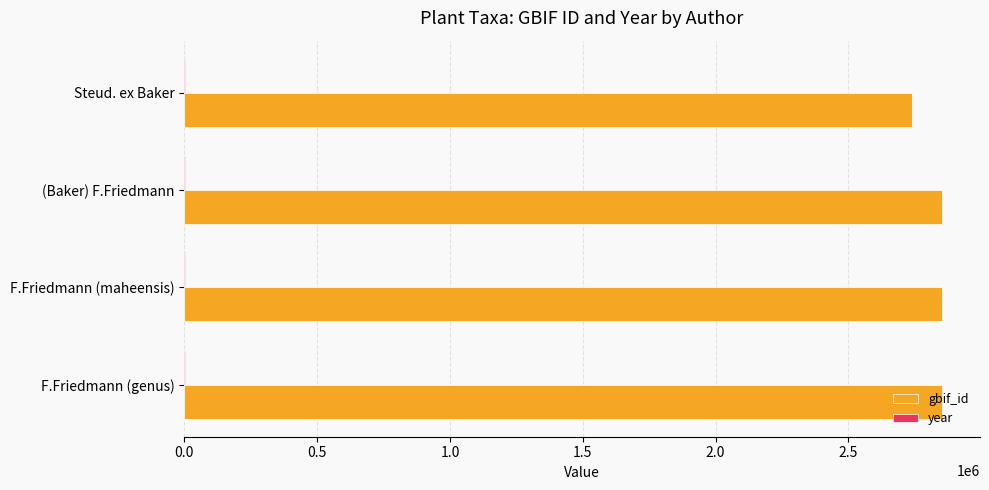

The gbif_id series shows 2852741 at F.Friedmann (maheensis). True or false?

True